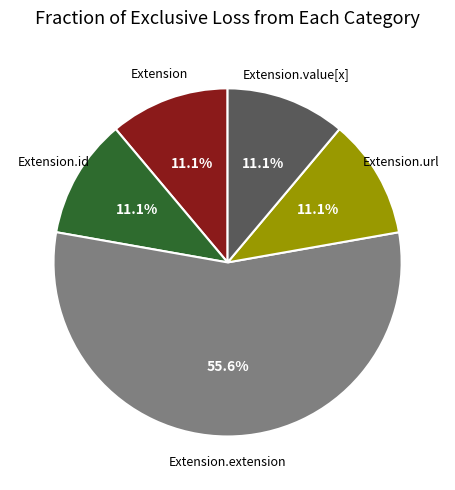

Is there a majority slice in this chart?

Yes